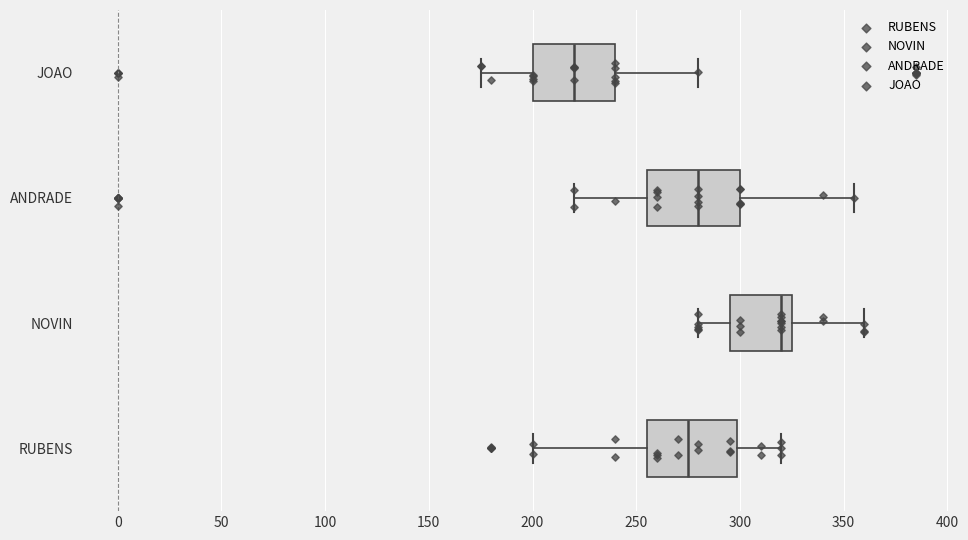

Reading bottom to top, read every box against the x-axis: the position of its median line, the range the box covers, and the ends of its whiskers. The values are not printed on the chart, so give them approximately, as read against the axis.

RUBENS: median 275, box 255 to 300, whiskers 200 to 320
NOVIN: median 320, box 295 to 325, whiskers 280 to 360
ANDRADE: median 280, box 255 to 300, whiskers 220 to 355
JOAO: median 220, box 200 to 240, whiskers 175 to 280